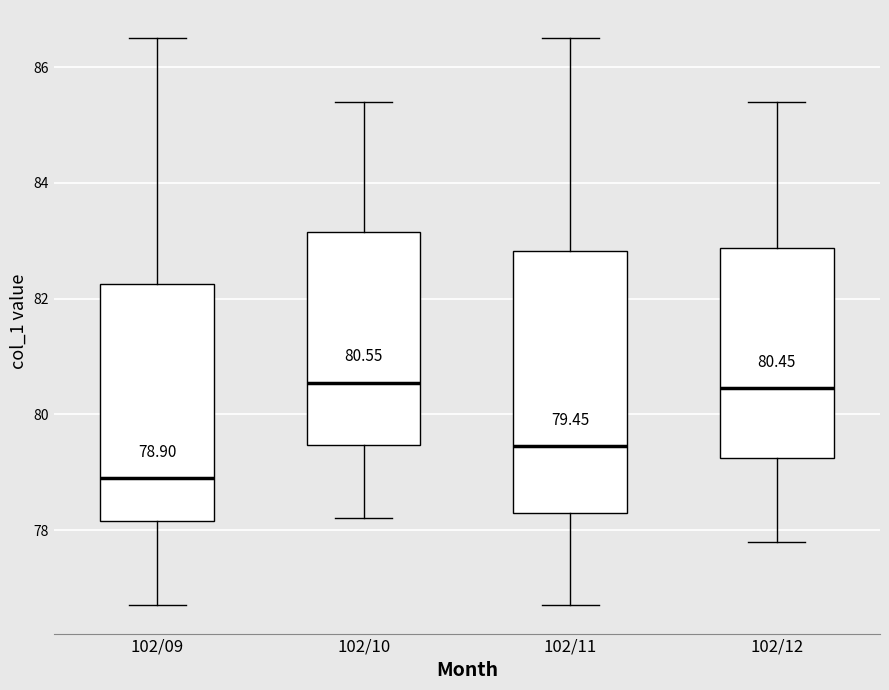

Comparing the boxes themselves (not the whiskers), which one is the tallest?

102/11